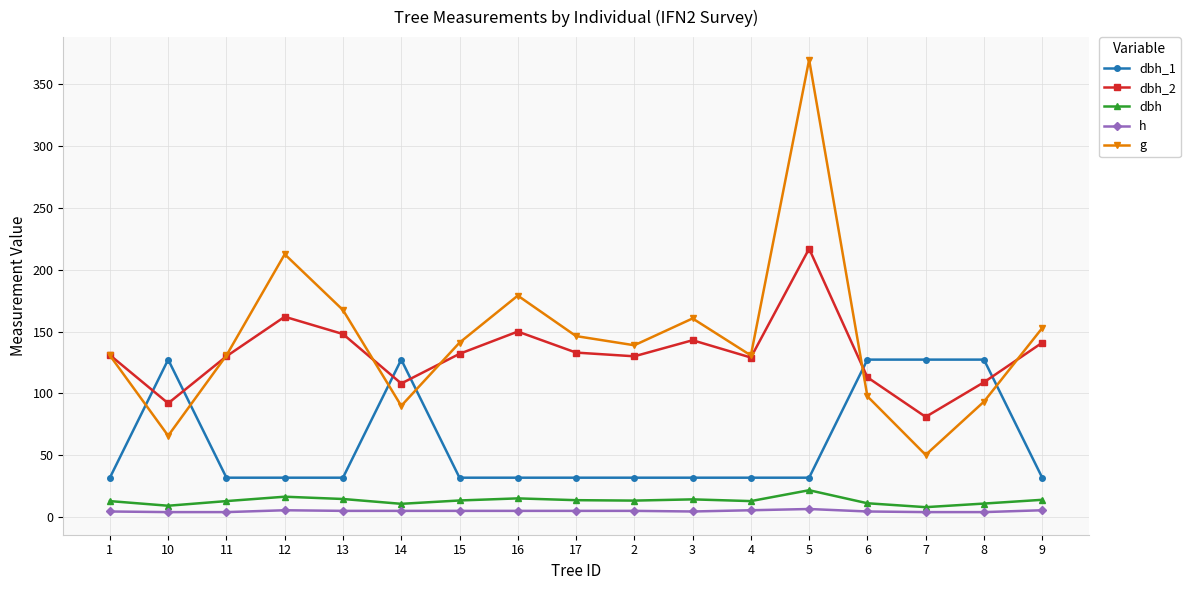

The value of dbh at 12 is 16.4. True or false?

True